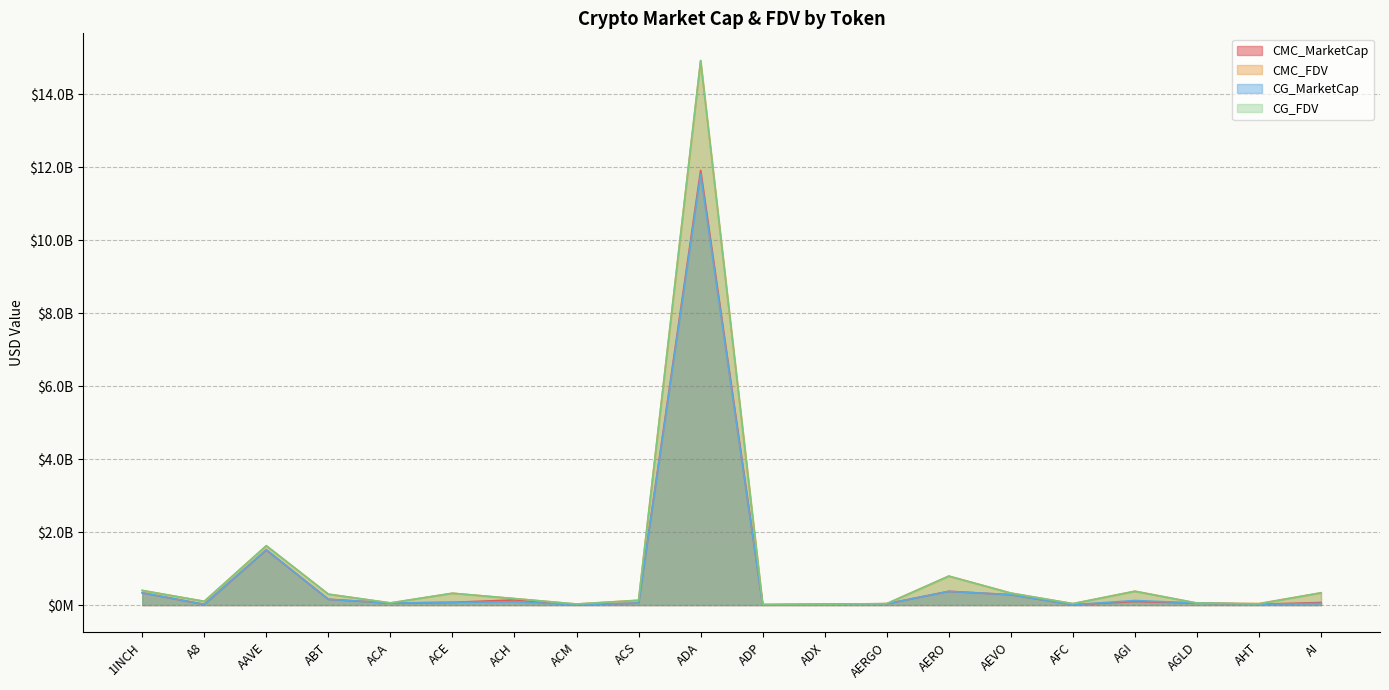

Reading left to right, what are all the values shown in this chart?

CMC_MarketCap: 335538855.1	17572628.3	1511051023.9	158002935.7	53922853.0	74258781.8	140986726.4	8936815.6	53930936.4	11917583549.7	4857923.0	20466599.6	35036886.2	376224190.8	284186668.7	9452791.0	97998333.1	54682284.9	21963452.0	69356772.1
CMC_FDV: 400959178.4	101406083.8	1622734514.7	298196470.5	57985833.1	323717778.5	176857609.8	28039012.6	132802394.4	14929603625.9	16626264.4	21312562.5	39367287.9	795319411.8	328165738.0	38835321.1	380998312.4	54682284.9	42775175.0	335766521.6
CG_MarketCap: 335178440.0	19655832.0	1516558313.0	158132800.0	53812243.0	75295739.0	87369006.0	8950303.0	52146960.0	11811025545.0	4857923.0	20525224.0	34518937.0	374463261.0	283993689.0	9719301.0	124635107.0	54706559.0	21963452.0	43567812.0
CG_FDV: 400528492.0	101318723.0	1628648854.0	298363774.0	57866889.0	323608195.0	176728288.0	28025165.0	128409463.0	14928441027.0	15930402.0	21373610.0	38785323.0	791598476.0	327942894.0	38816791.0	375723720.0	54706559.0	31496965.0	335137014.0